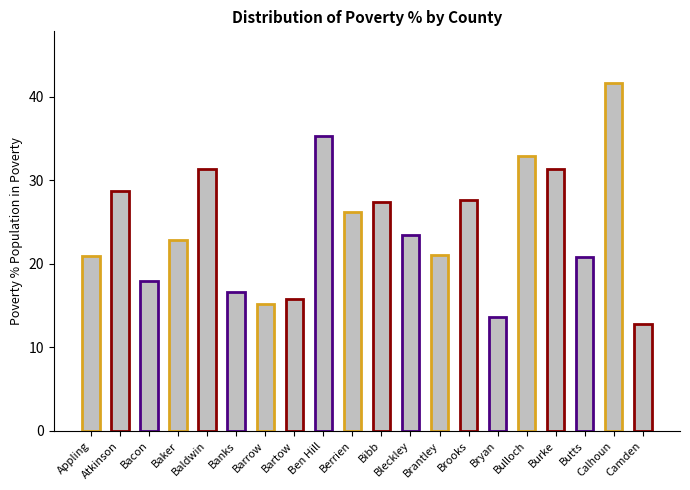

What position from the left is Burke?

17